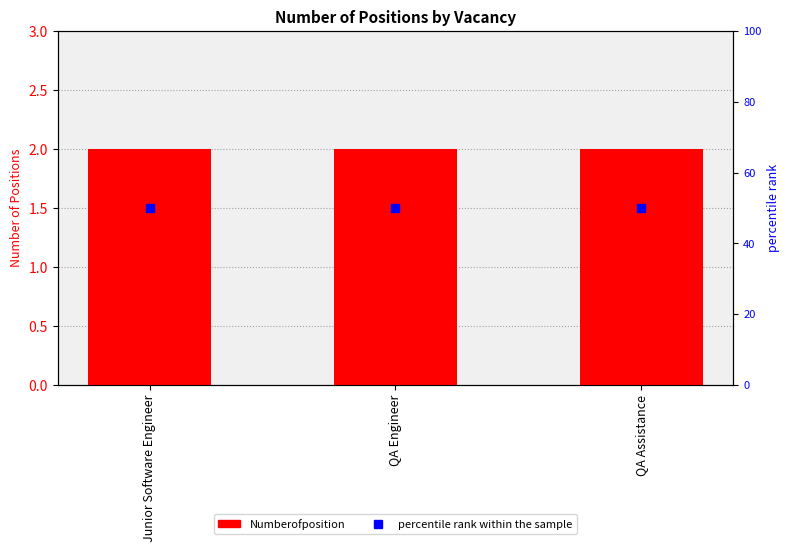

What is the total value across all series at QA Assistance?

52